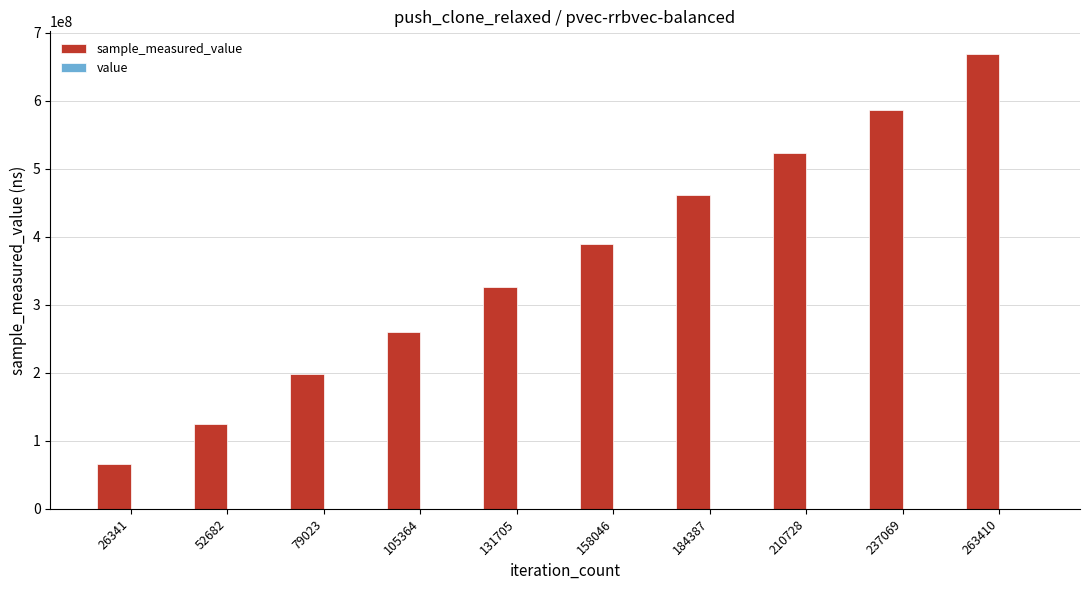

At which category is the sum across all series the highest?

263410